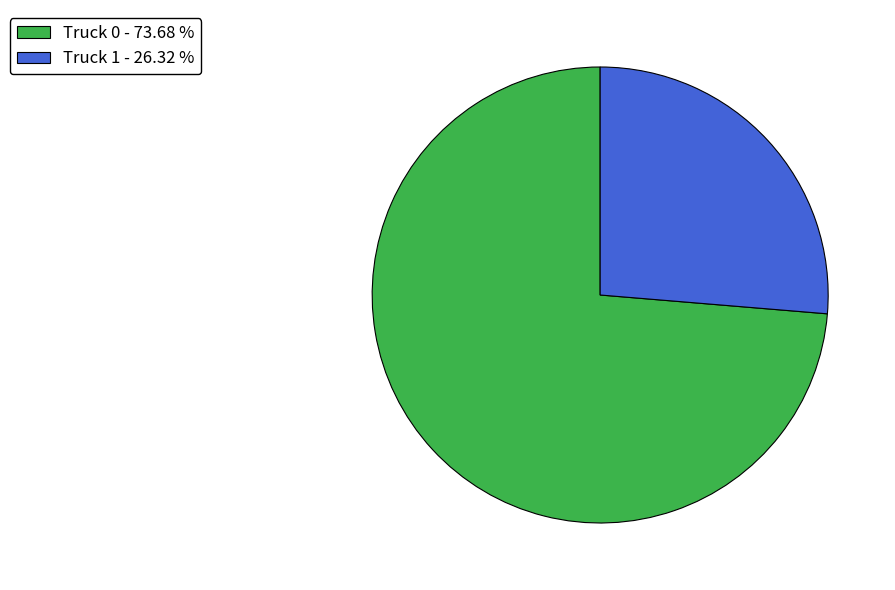

What is the majority slice?

Truck 0